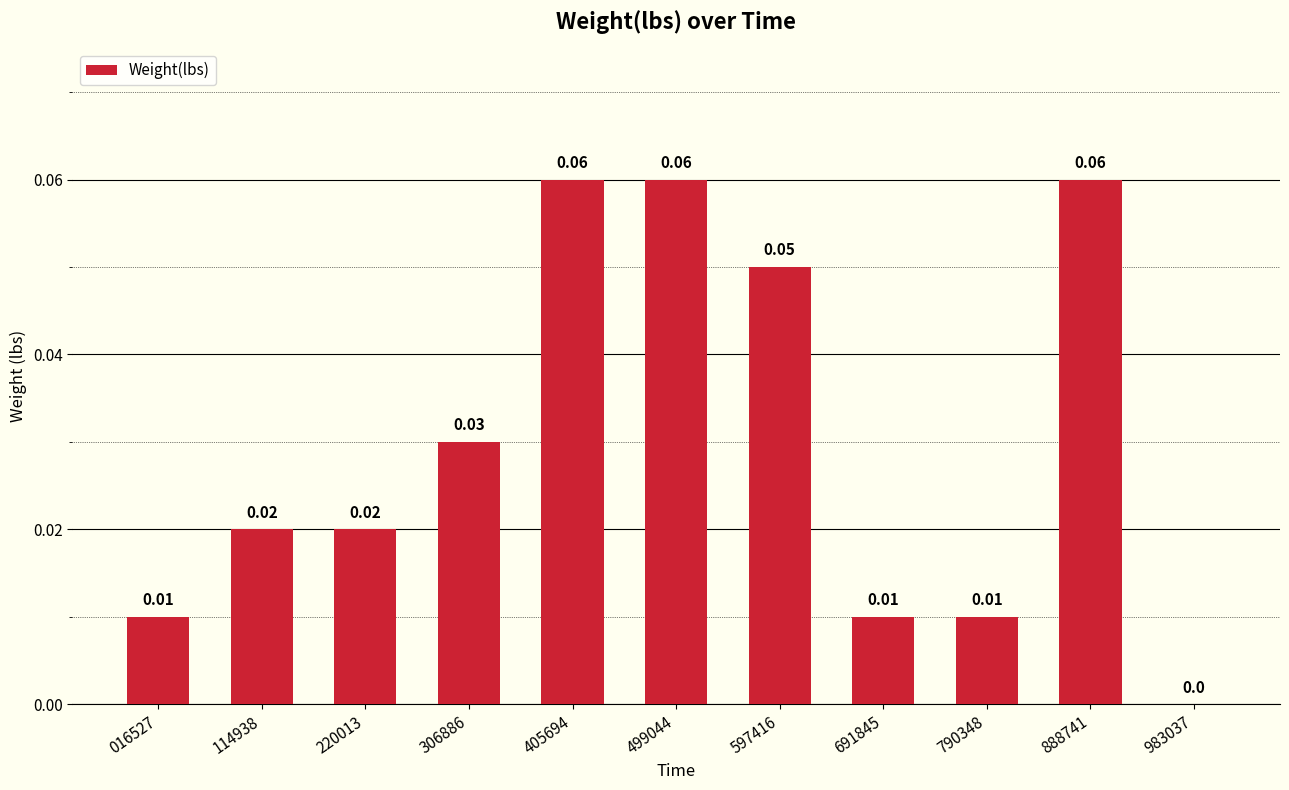

What is the sum of all values?

0.3